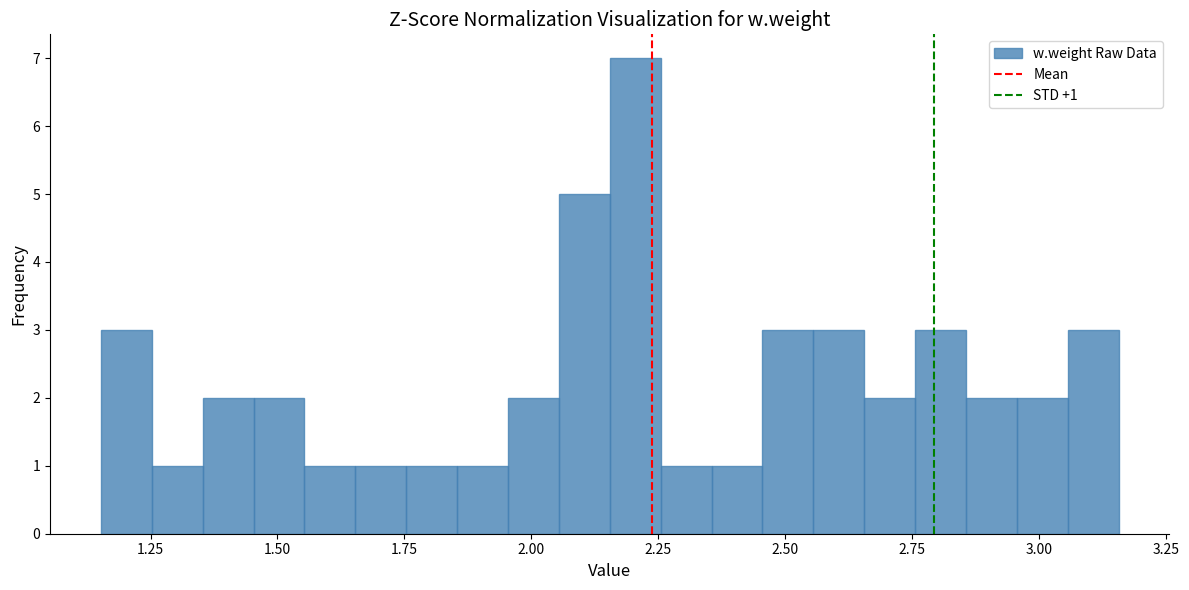

Around what value on the x-axis is the tallest bar? Give the approximate position of its centre, as read against the axis.

2.20